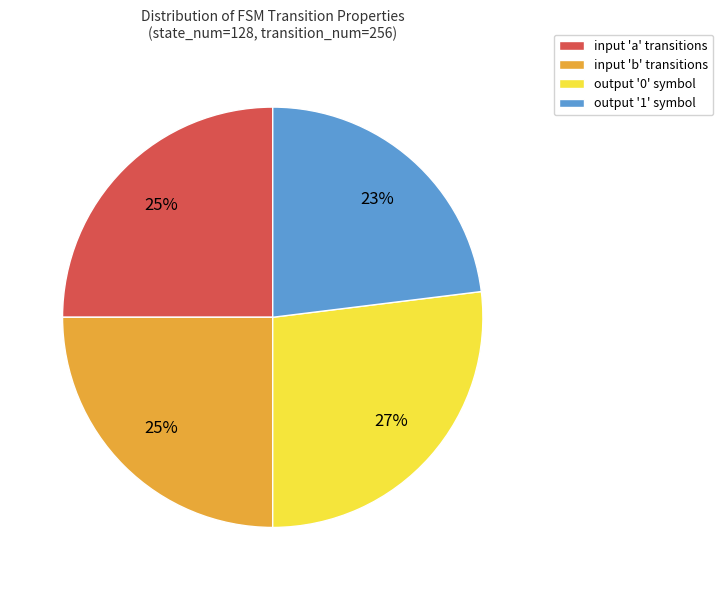

Is the sum of input 'a' transitions and output '1' symbol greater than half?

No